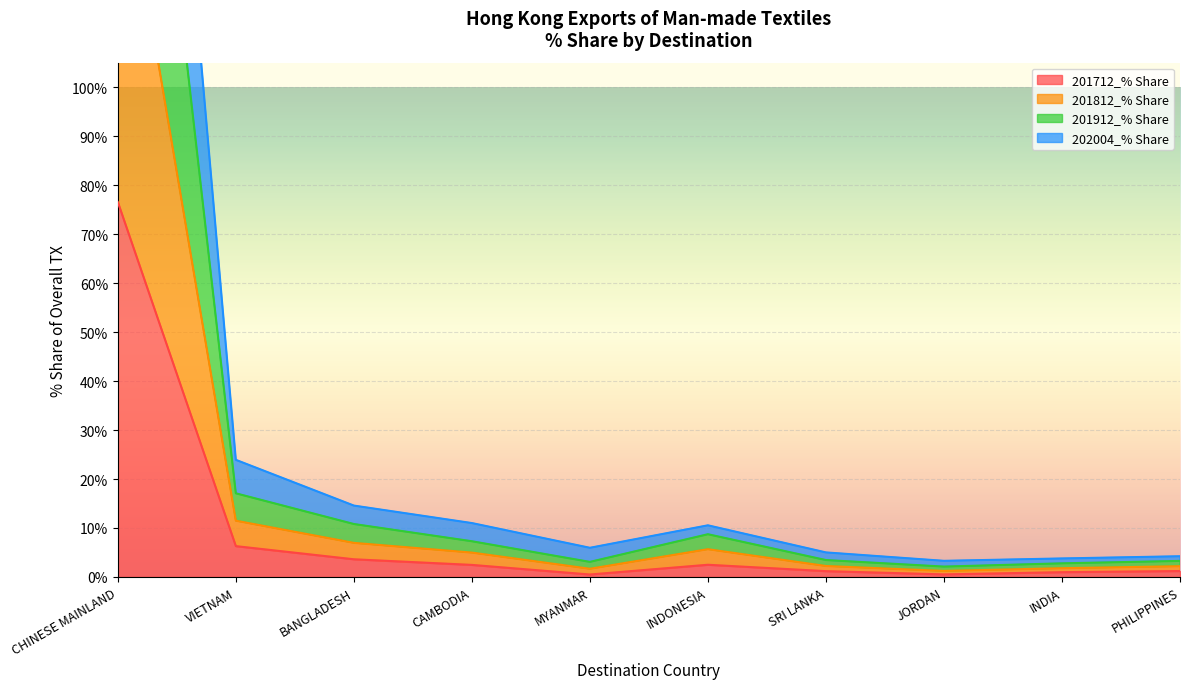

What is the maximum value for 201712_% Share?

76.6